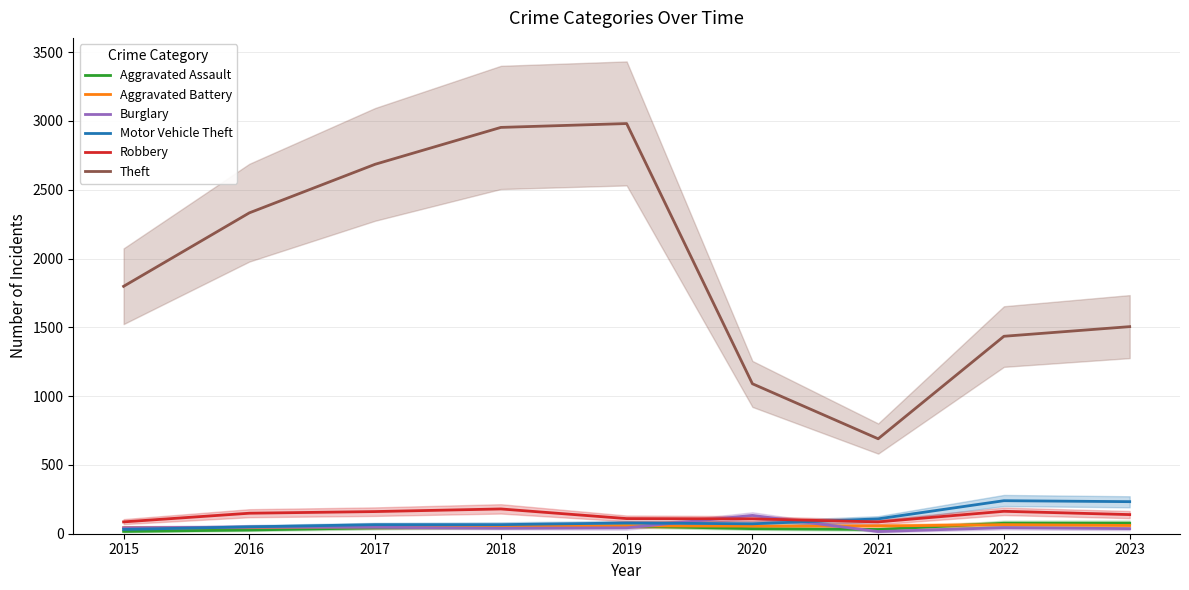

Where is the first local maximum for Robbery?

2018